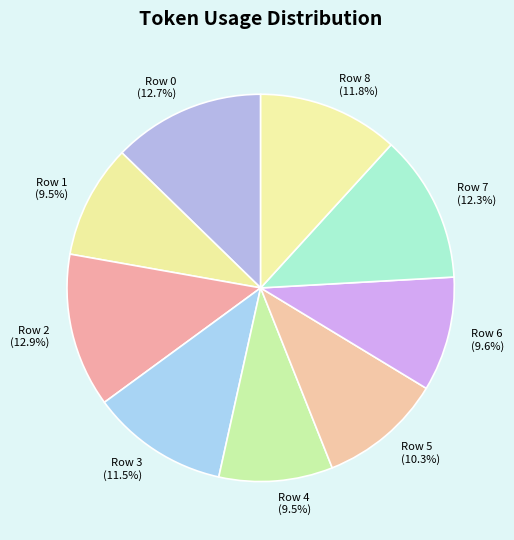

What percentage do Row 6 and Row 0 together represent?

22.3%